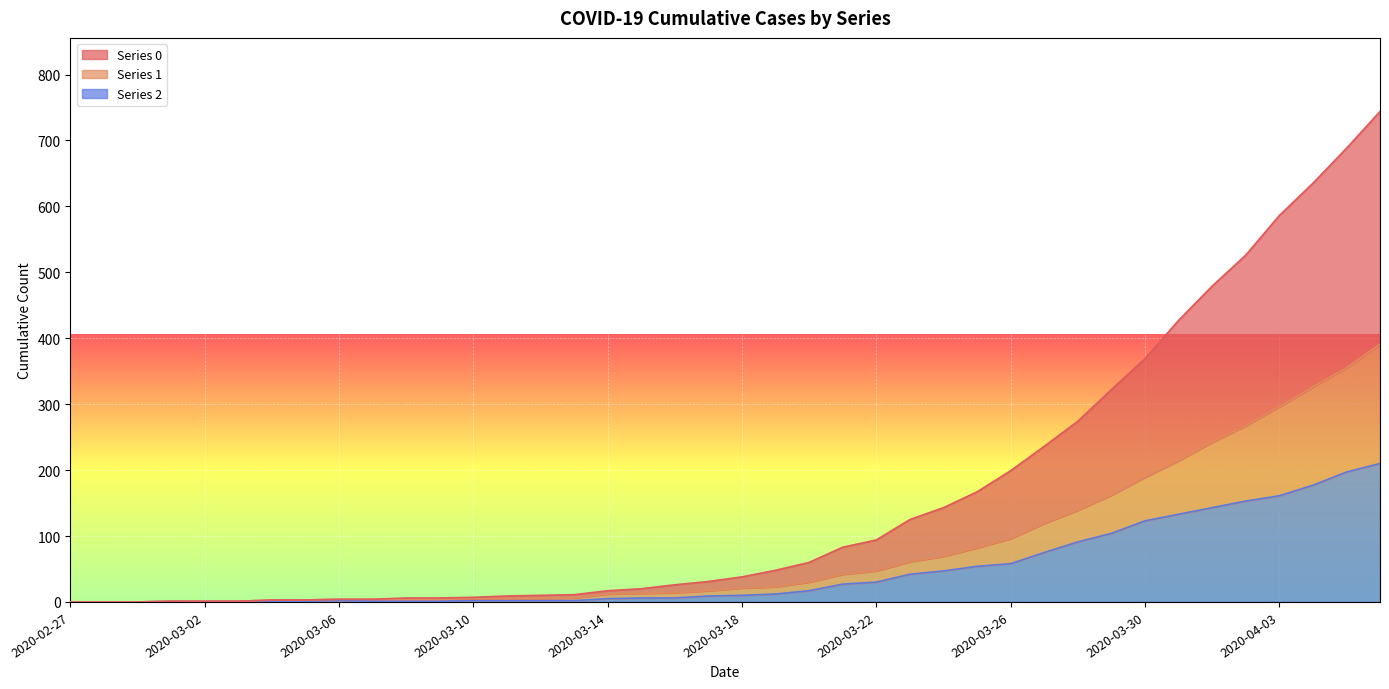

Reading left to right, what are all the values shown in this chart?

0: 2020-02-27=0	2020-02-28=0	2020-02-29=0	2020-03-01=1	2020-03-02=1	2020-03-03=1	2020-03-04=3	2020-03-05=3	2020-03-06=4	2020-03-07=4	2020-03-08=6	2020-03-09=6	2020-03-10=7	2020-03-11=9	2020-03-12=10	2020-03-13=11	2020-03-14=17	2020-03-15=20	2020-03-16=26	2020-03-17=31	2020-03-18=38	2020-03-19=48	2020-03-20=60	2020-03-21=83	2020-03-22=94	2020-03-23=125	2020-03-24=143	2020-03-25=167	2020-03-26=199	2020-03-27=236	2020-03-28=274	2020-03-29=322	2020-03-30=369	2020-03-31=427	2020-04-01=479	2020-04-02=526	2020-04-03=586	2020-04-04=635	2020-04-05=688	2020-04-06=744
1: 2020-02-27=0	2020-02-28=0	2020-02-29=0	2020-03-01=1	2020-03-02=1	2020-03-03=1	2020-03-04=3	2020-03-05=3	2020-03-06=4	2020-03-07=4	2020-03-08=4	2020-03-09=4	2020-03-10=5	2020-03-11=5	2020-03-12=5	2020-03-13=6	2020-03-14=12	2020-03-15=13	2020-03-16=14	2020-03-17=17	2020-03-18=21	2020-03-19=23	2020-03-20=30	2020-03-21=42	2020-03-22=47	2020-03-23=61	2020-03-24=69	2020-03-25=82	2020-03-26=96	2020-03-27=119	2020-03-28=139	2020-03-29=162	2020-03-30=189	2020-03-31=214	2020-04-01=242	2020-04-02=267	2020-04-03=296	2020-04-04=326	2020-04-05=355	2020-04-06=391
2: 2020-02-27=0	2020-02-28=0	2020-02-29=0	2020-03-01=1	2020-03-02=1	2020-03-03=1	2020-03-04=1	2020-03-05=1	2020-03-06=2	2020-03-07=1	2020-03-08=1	2020-03-09=1	2020-03-10=2	2020-03-11=2	2020-03-12=2	2020-03-13=2	2020-03-14=5	2020-03-15=6	2020-03-16=6	2020-03-17=9	2020-03-18=10	2020-03-19=12	2020-03-20=17	2020-03-21=27	2020-03-22=30	2020-03-23=42	2020-03-24=47	2020-03-25=54	2020-03-26=58	2020-03-27=75	2020-03-28=91	2020-03-29=104	2020-03-30=123	2020-03-31=133	2020-04-01=143	2020-04-02=153	2020-04-03=161	2020-04-04=177	2020-04-05=197	2020-04-06=210